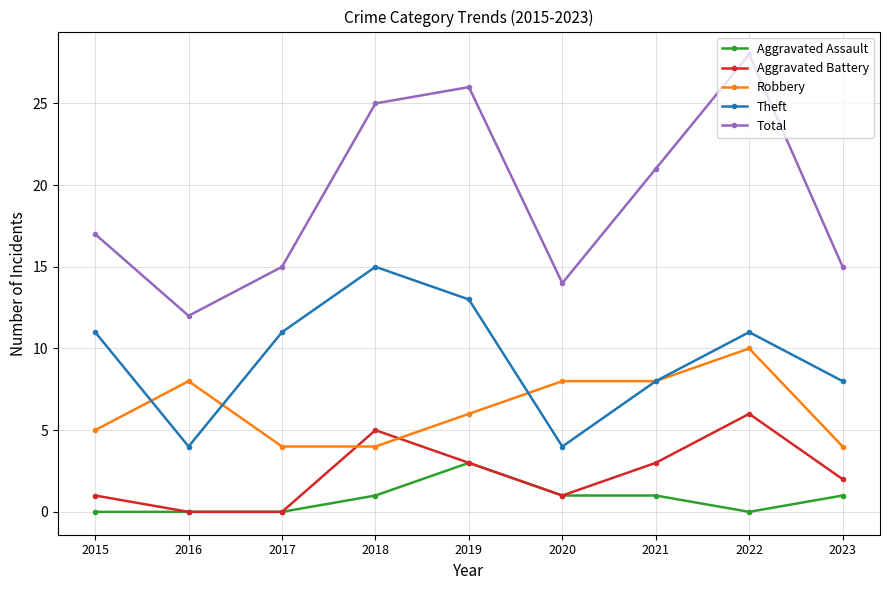

How many interior local peaks does the Aggravated Battery series have?

2